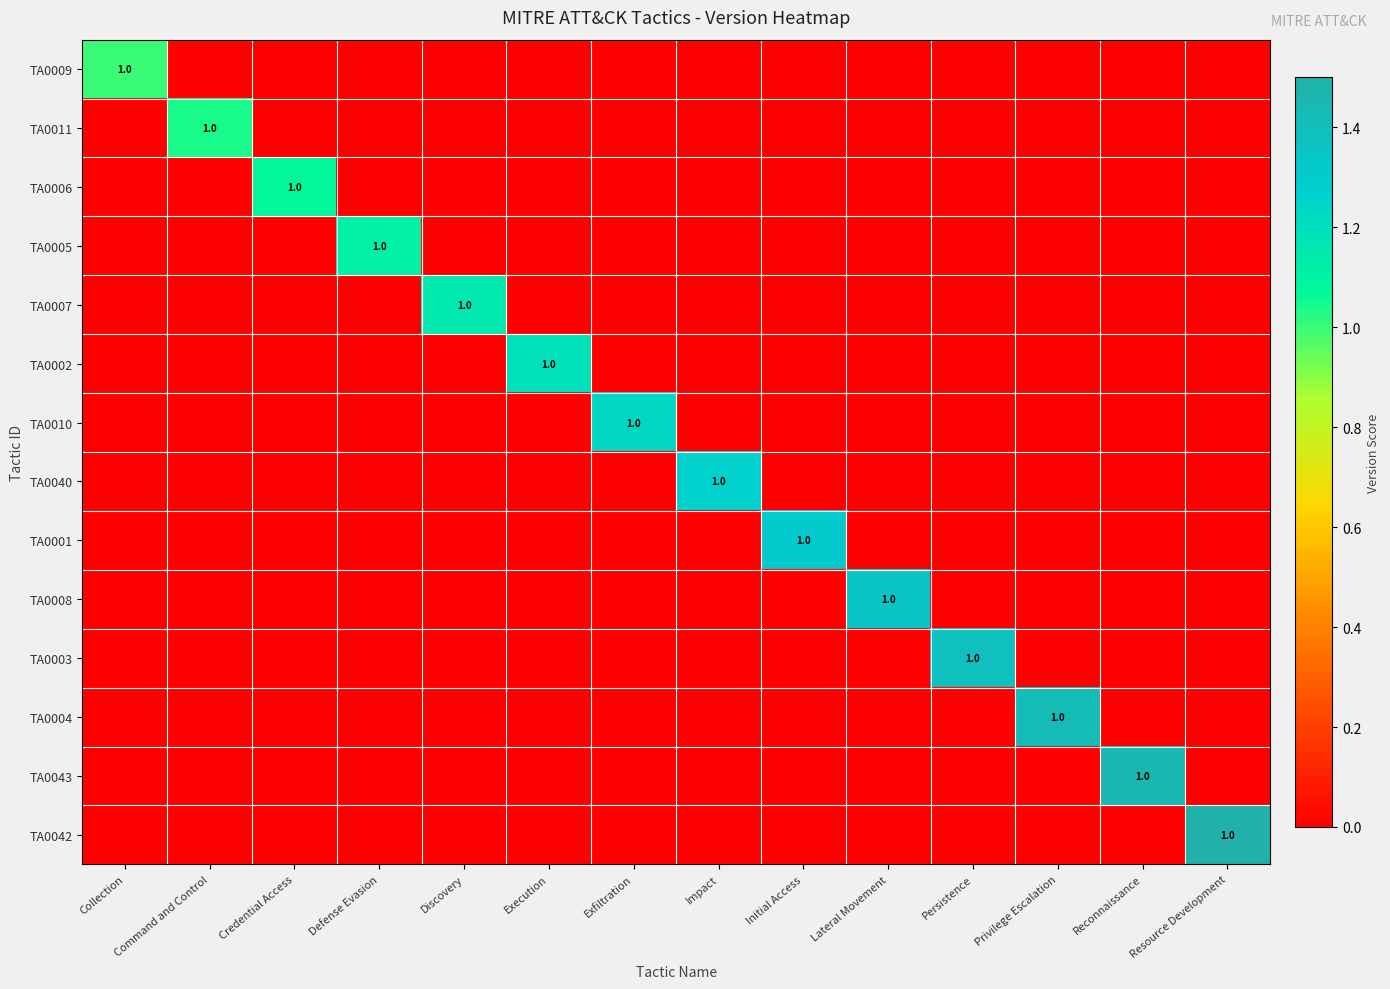

How many data points in TA0040 are above 0?

1